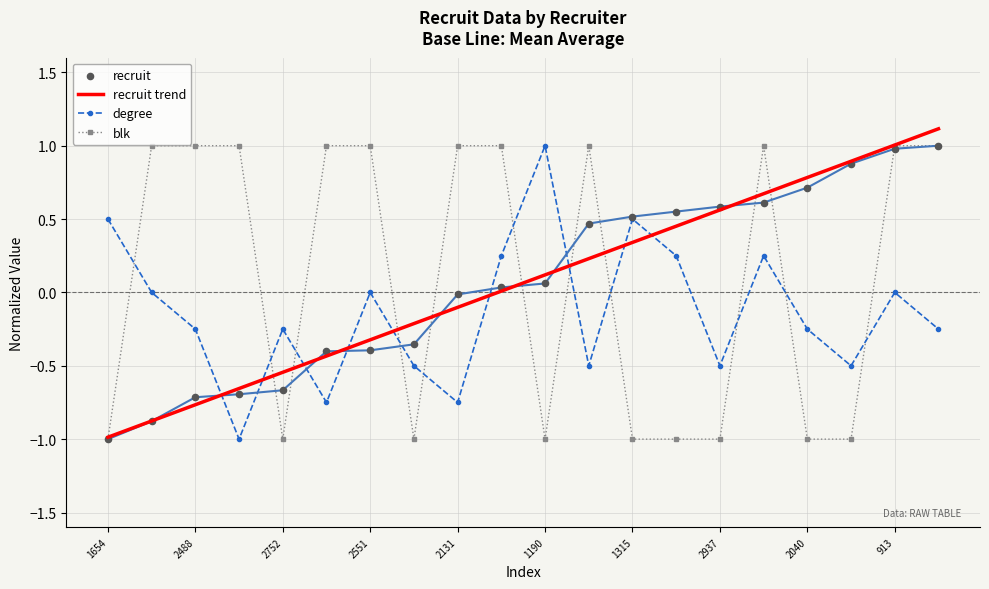

What are all the series names shown in the legend?

recruit trend, degree, blk, recruit